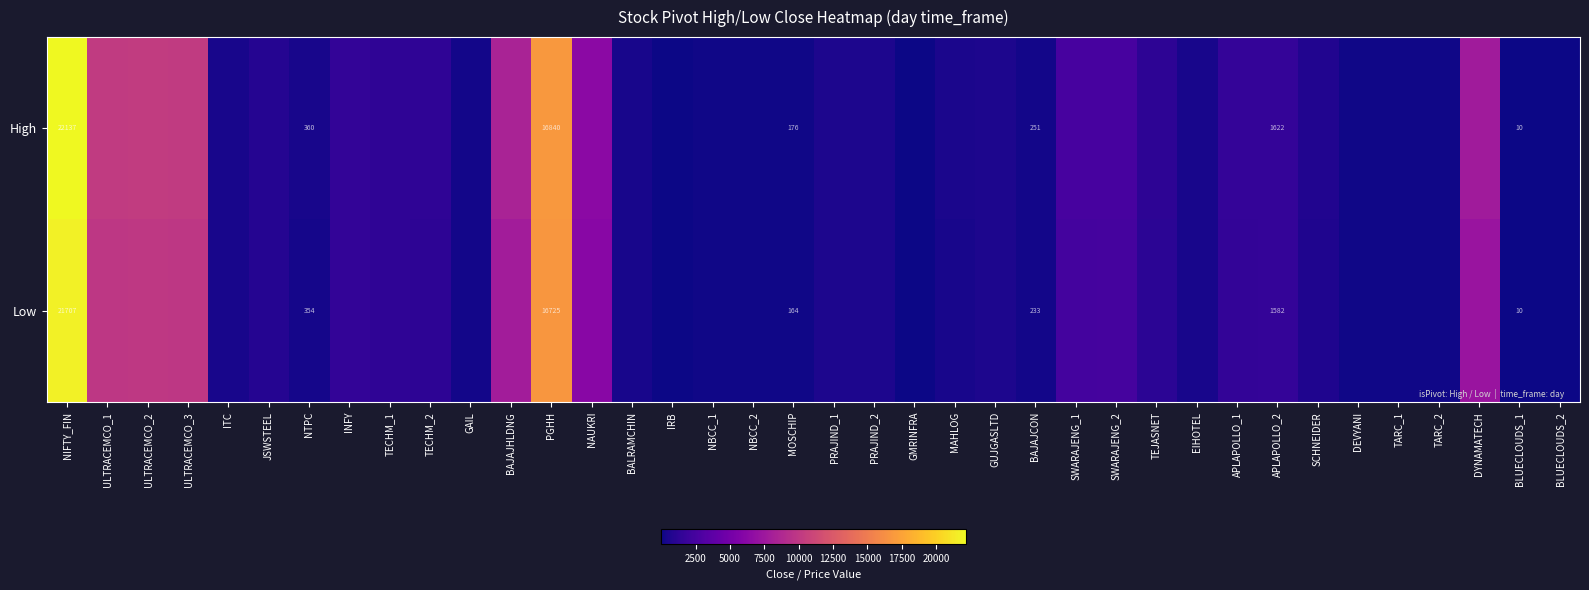

What is the total value across all series at NIFTY_FIN?

43844.0